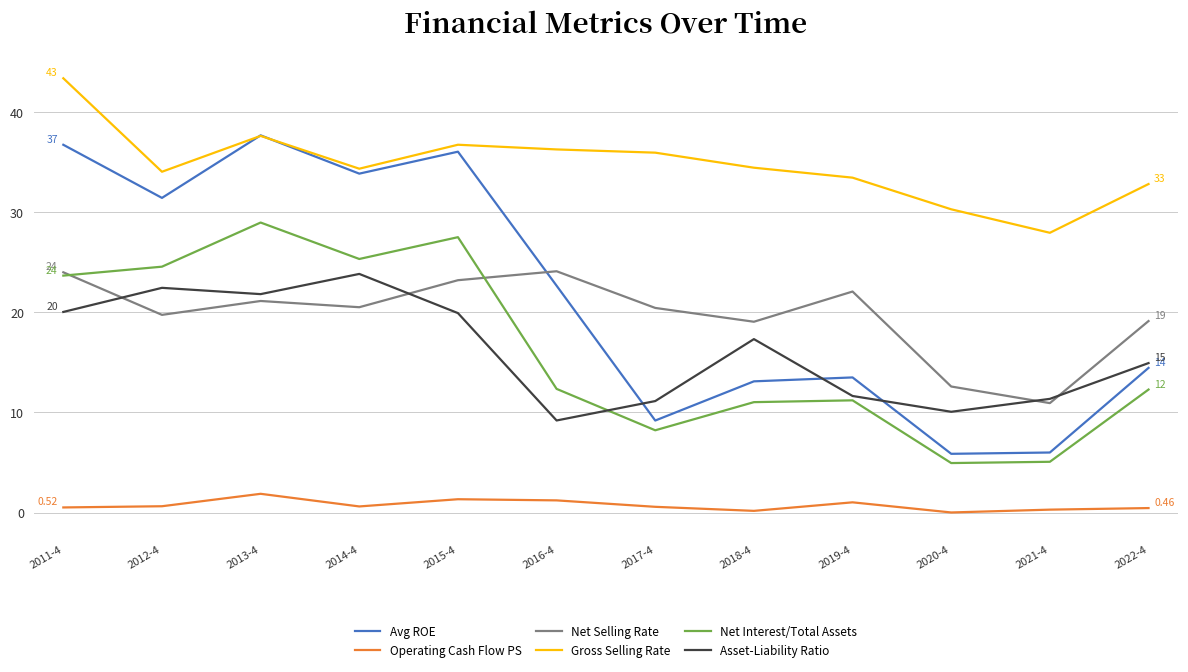

True or false: Operating Cash Flow PS and Asset-Liability Ratio cross at least once.

False